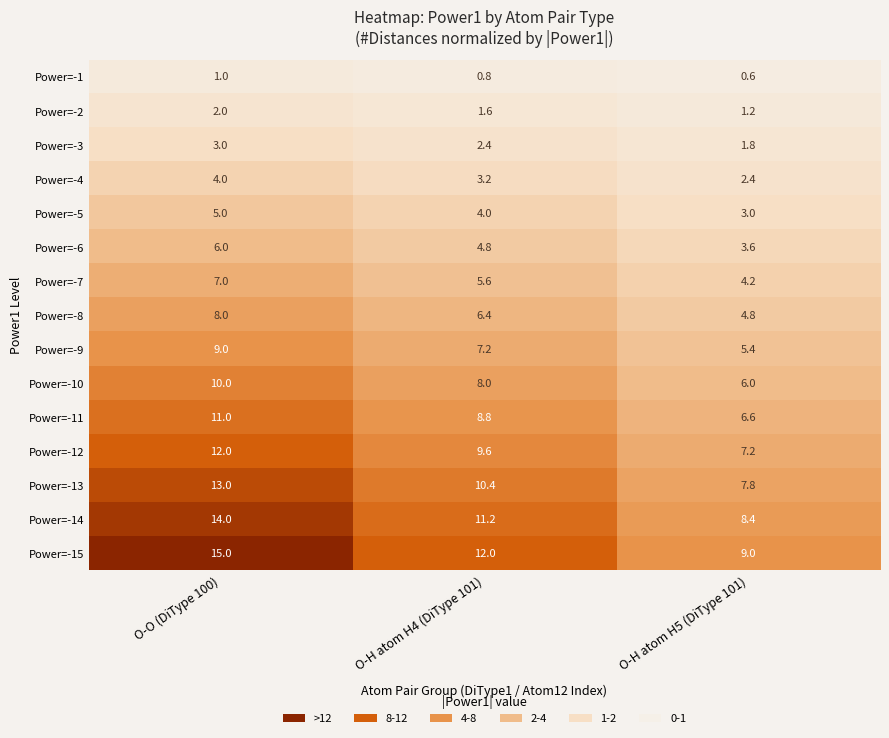

Where does the Power=-9 series first go above 7?

O-O (DiType 100)